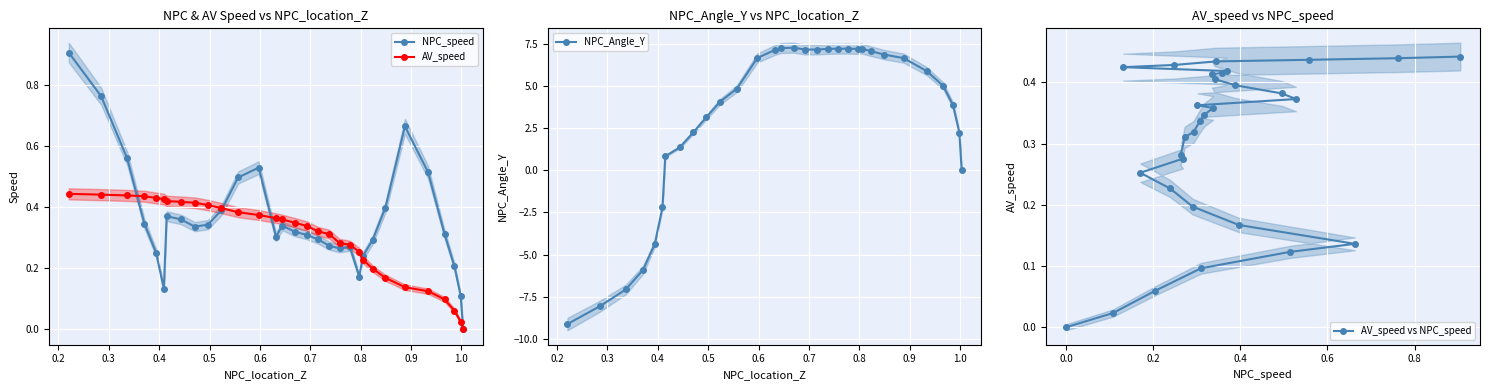

What is the sum of all AV_speed values?

9.3